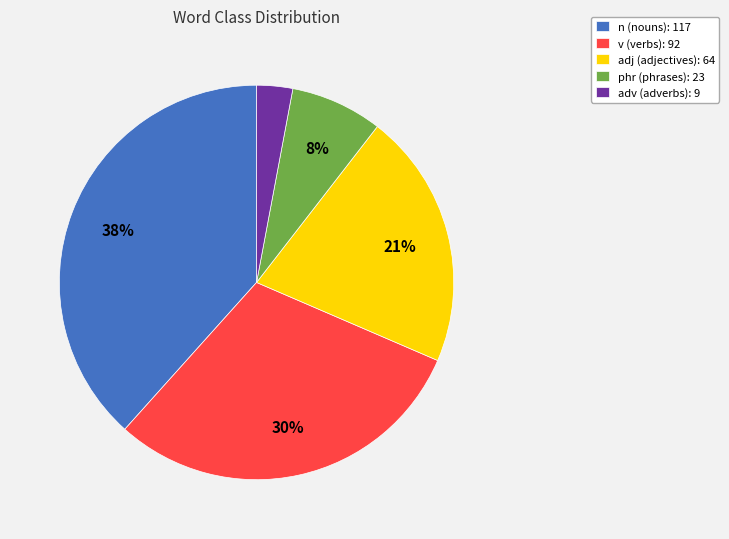

Is the sum of n (nouns): 117 and v (verbs): 92 greater than half?

Yes